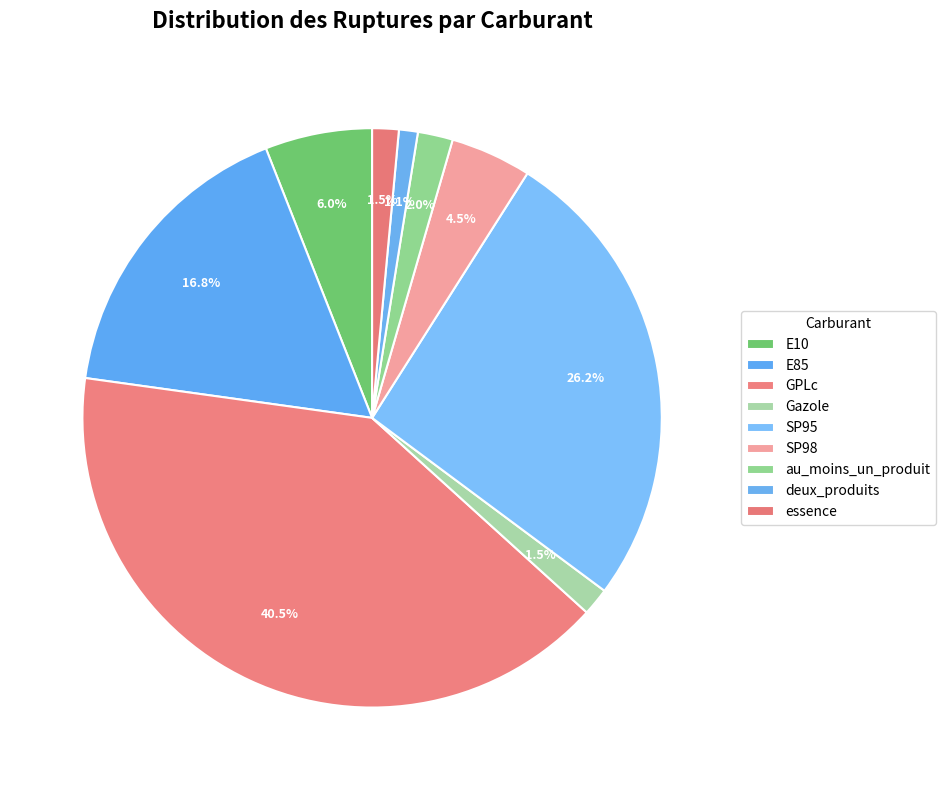

Rank the categories by value from lowest to highest.

deux_produits, essence, Gazole, au_moins_un_produit, SP98, E10, E85, SP95, GPLc